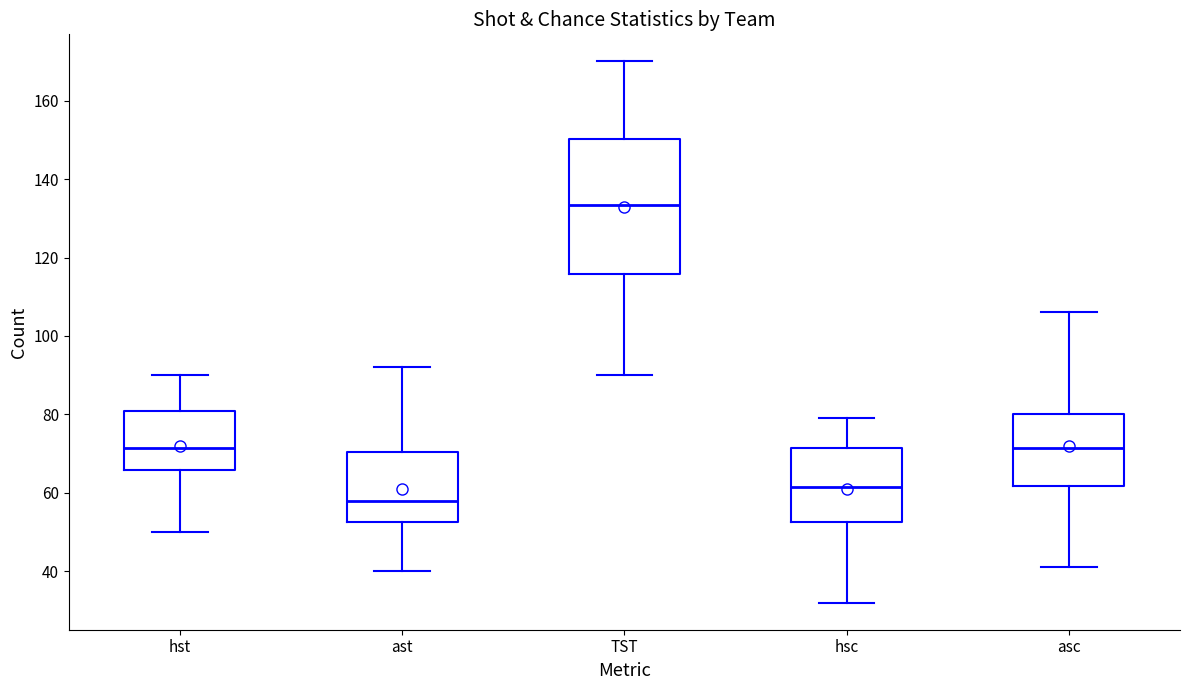

Reading left to right, transcribe this box plot: for each box, give where its median line is, the range the box spans, and where its two whiskers end, as read against the y-axis. The values are not printed on the chart, so give them approximately, as read against the axis.

hst: median 72, box 66 to 80, whiskers 50 to 90
ast: median 58, box 52 to 70, whiskers 40 to 92
TST: median 134, box 116 to 150, whiskers 90 to 170
hsc: median 62, box 52 to 72, whiskers 32 to 80
asc: median 72, box 62 to 80, whiskers 42 to 106